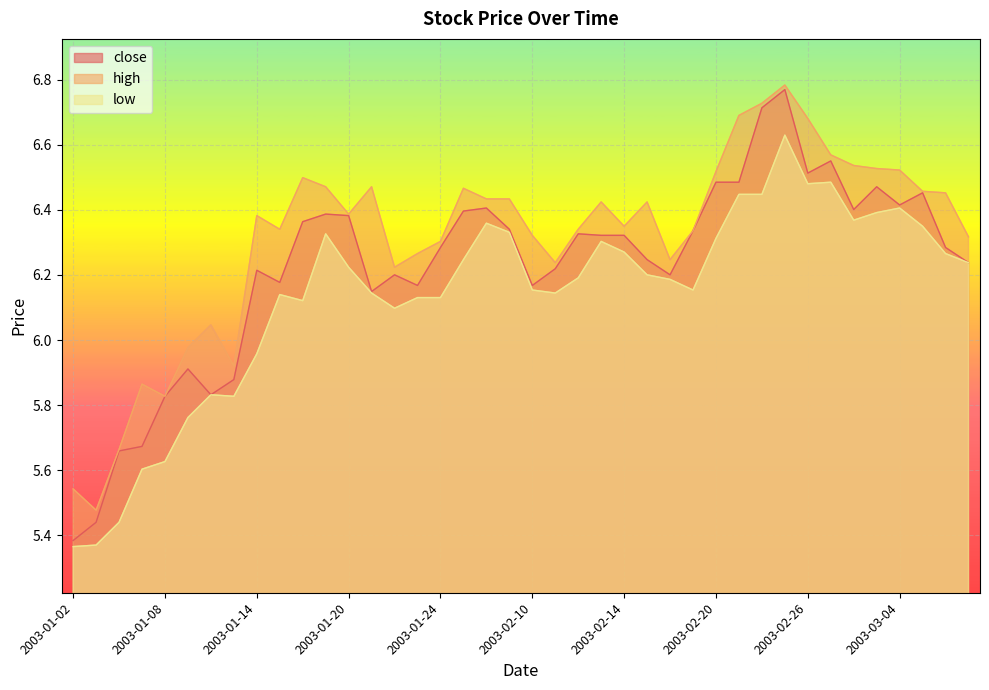

The high series shows 6.5 at 2003-03-05. True or false?

True